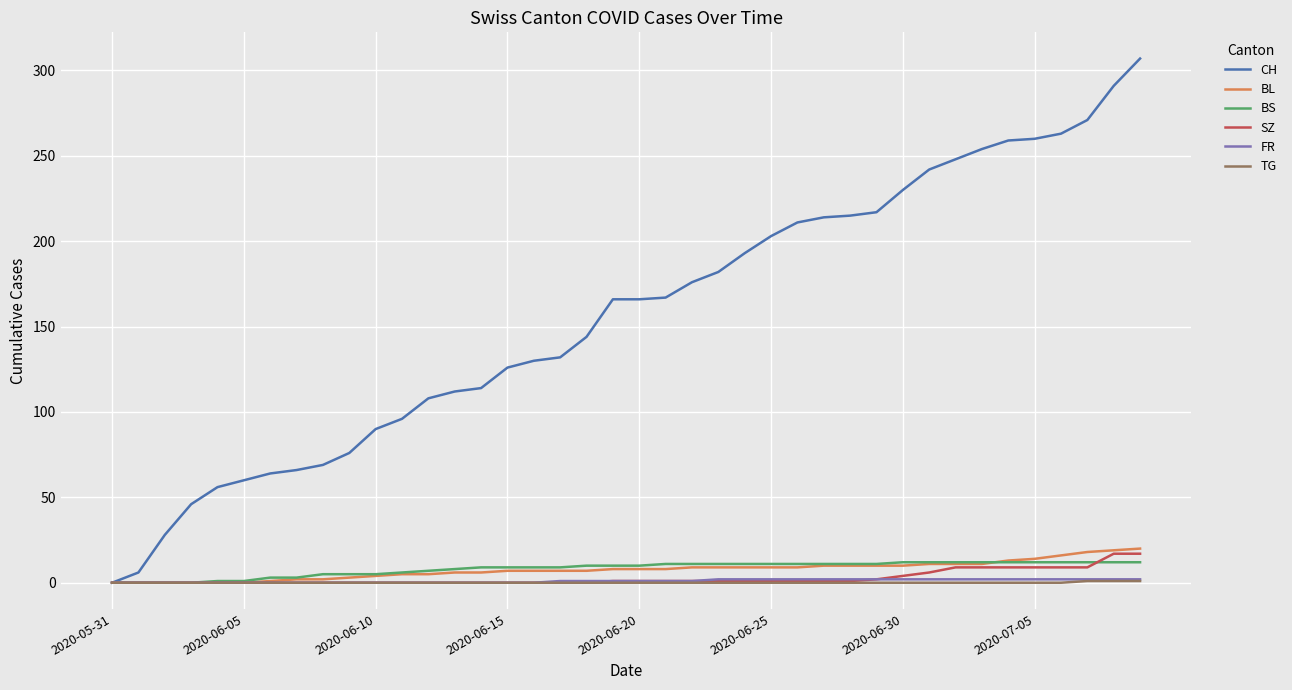

What is the difference between the maximum and minimum values in the CH series?

307